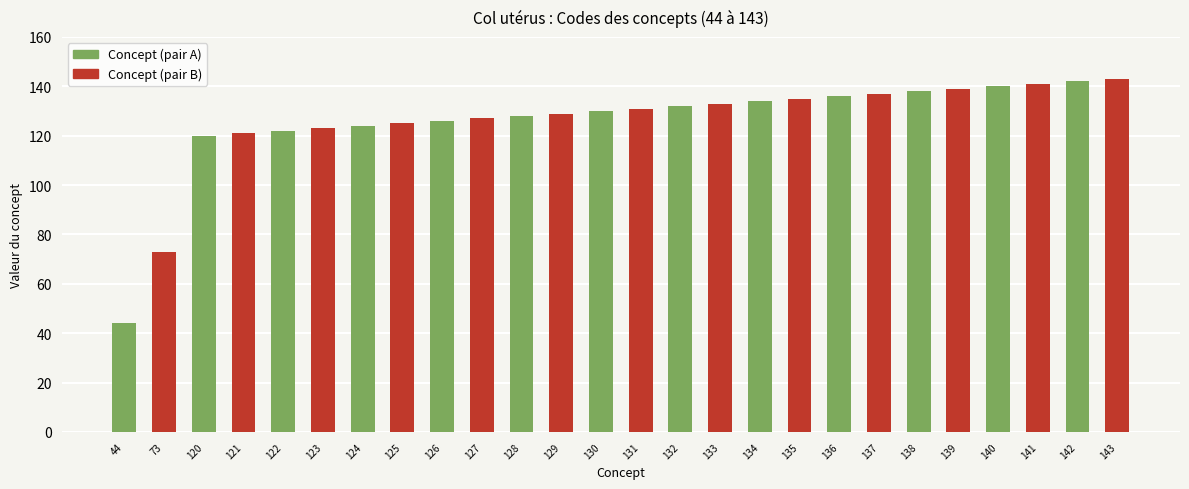

What is the ratio of the value at 44 to the value at 125?

0.4